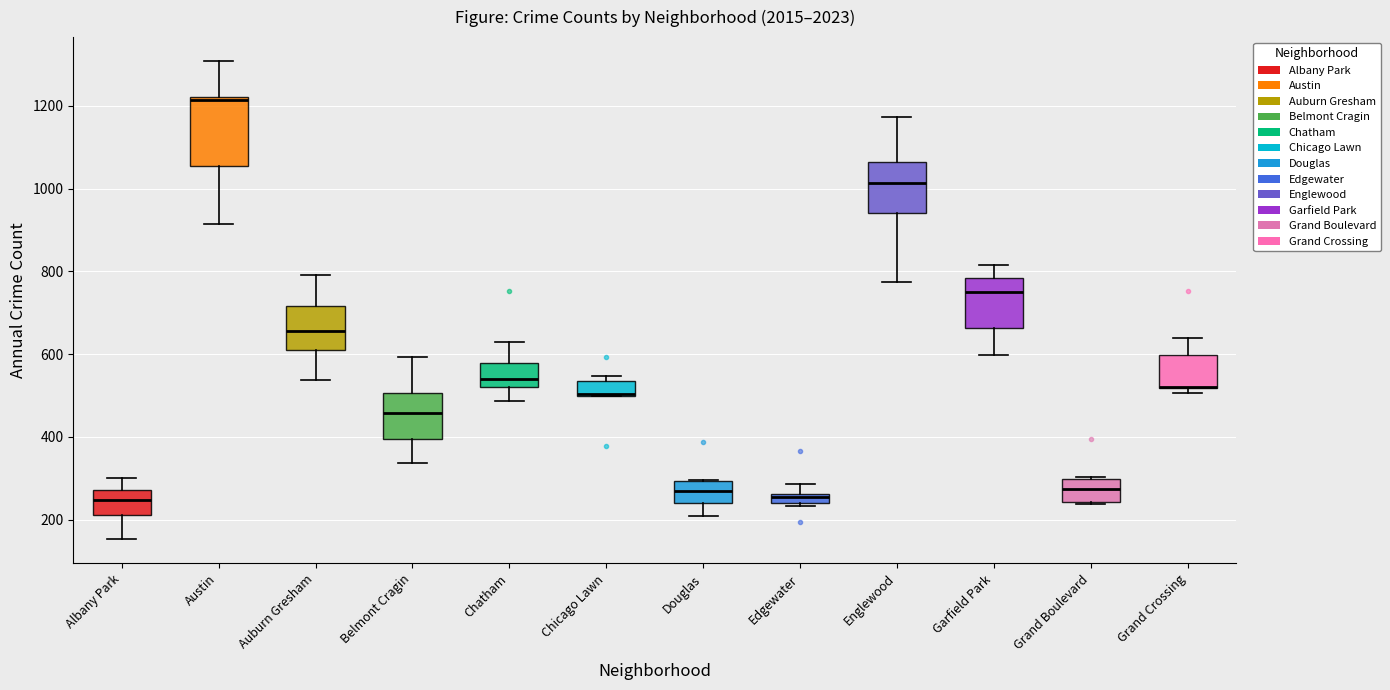

Where is the lower edge of the box for Auburn Gresham on the y-axis? The values are not printed on the chart, so give them approximately, as read against the axis.

620